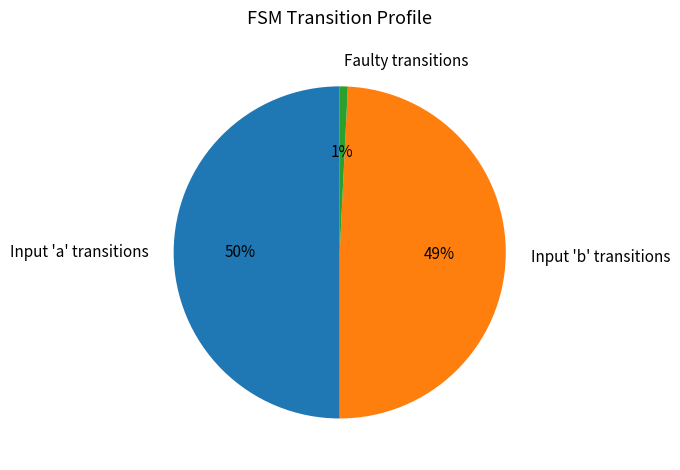

Rank the categories by value from highest to lowest.

Input 'a' transitions, Input 'b' transitions, Faulty transitions